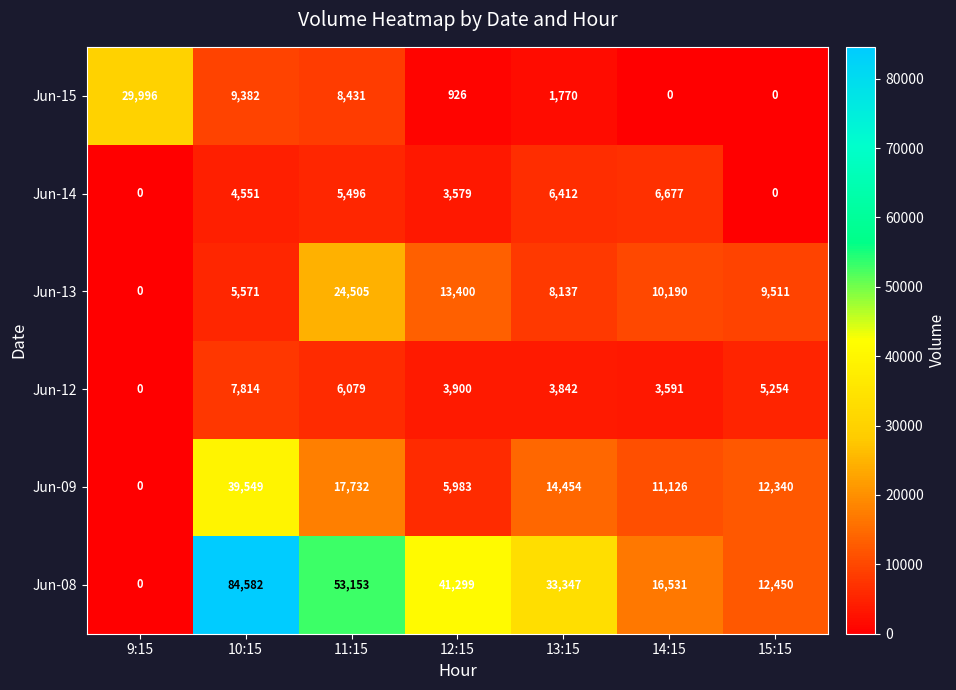

What is the total value across all series at 13:15?

67962